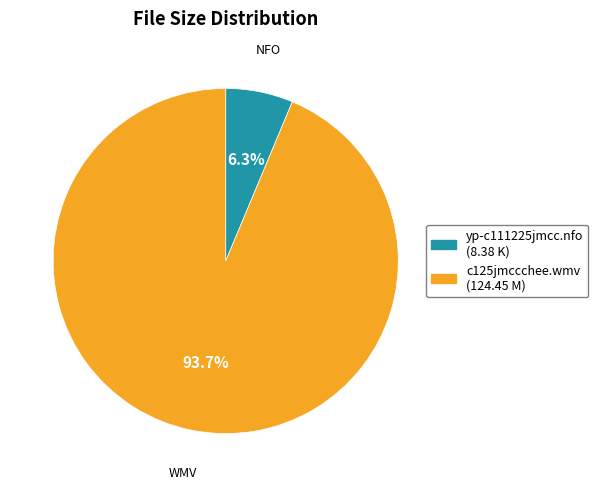

Which slice is the smallest?

yp-c111225jmcc.nfo